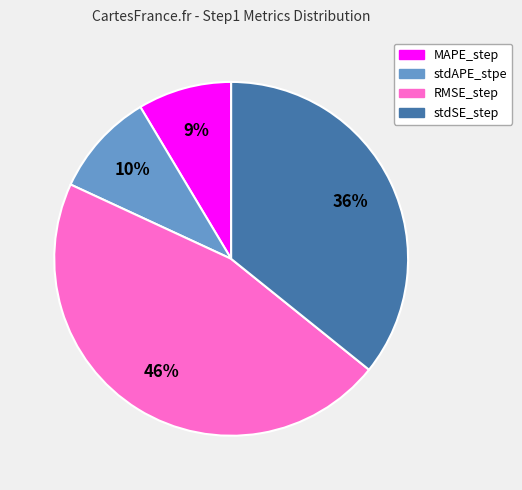

What is the largest slice in the pie chart?

RMSE_step